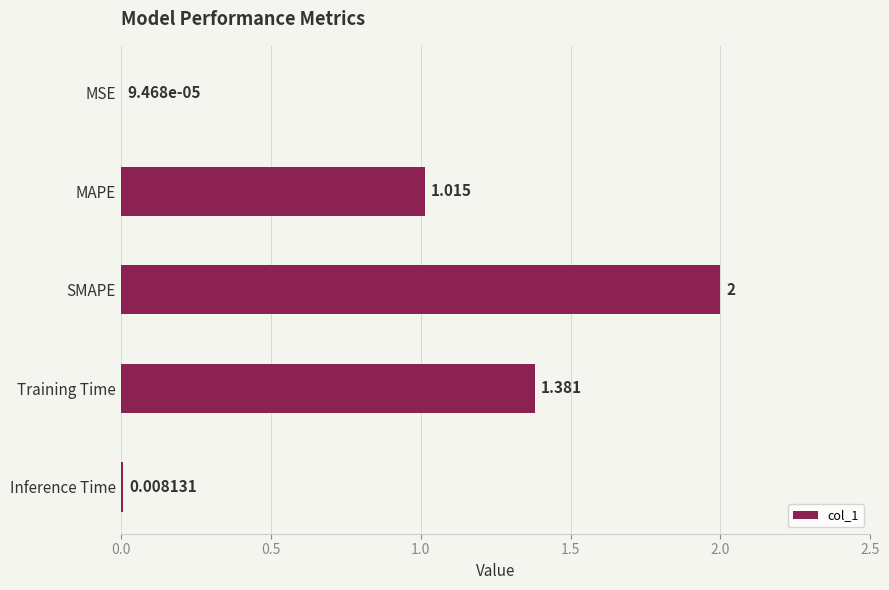

Which label corresponds to the largest value in the chart?

SMAPE